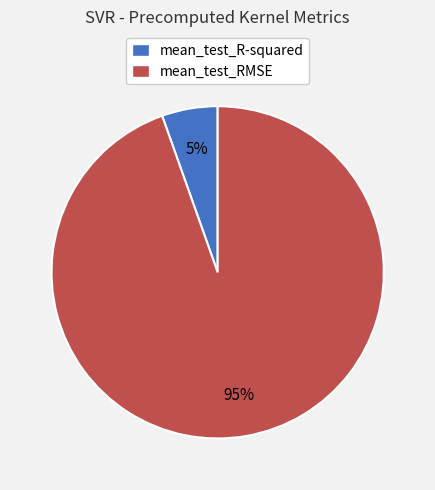

Which category has the biggest portion of the pie?

mean_test_RMSE